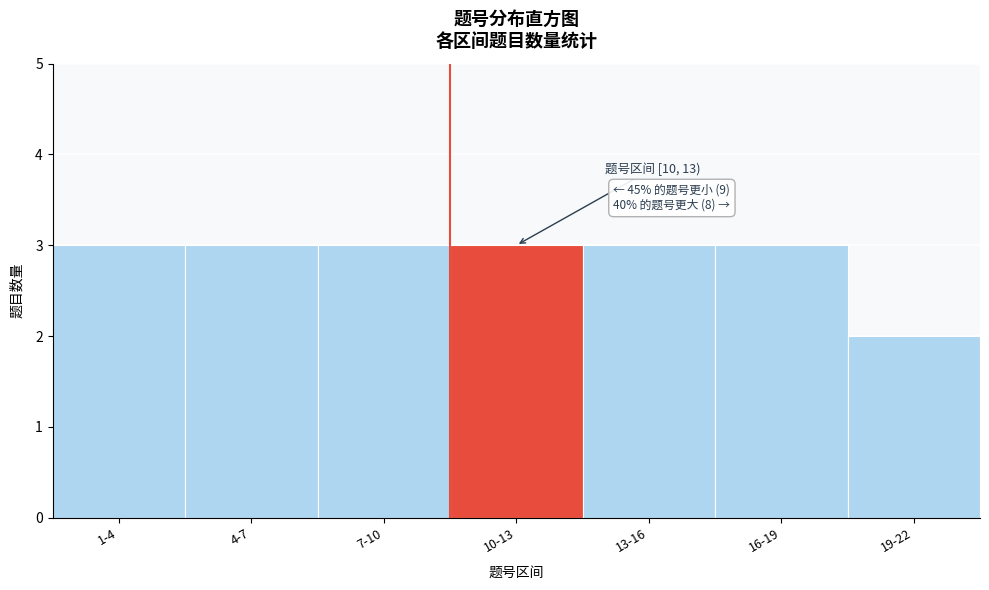

Reading left to right, what are all the values shown in this chart?

1-4=3	4-7=3	7-10=3	10-13=3	13-16=3	16-19=3	19-22=2